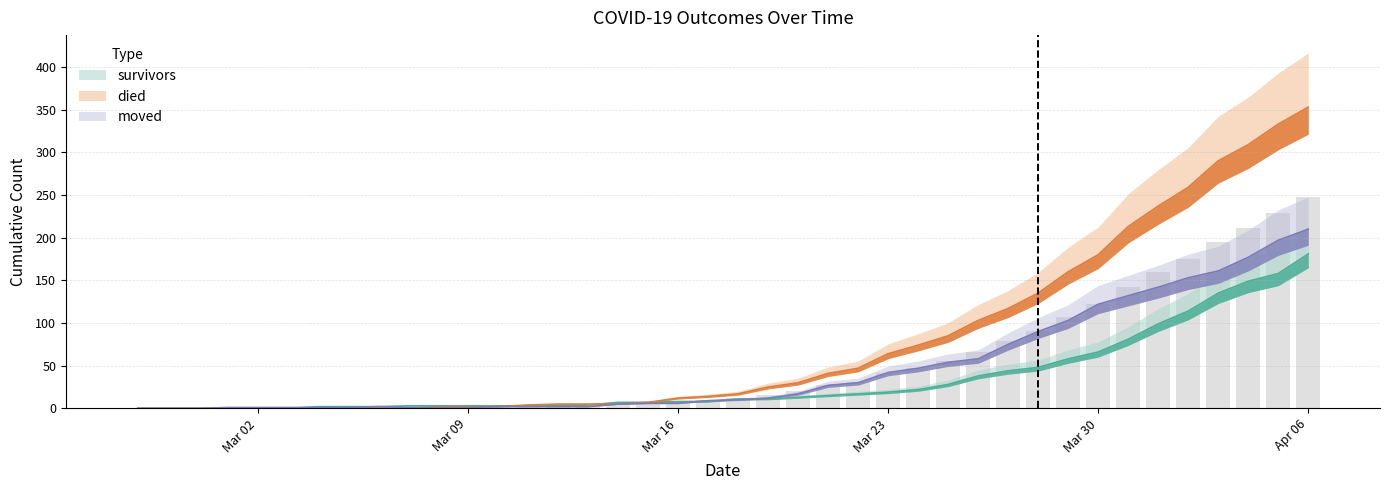

What position from the left is 2020-03-13?

16